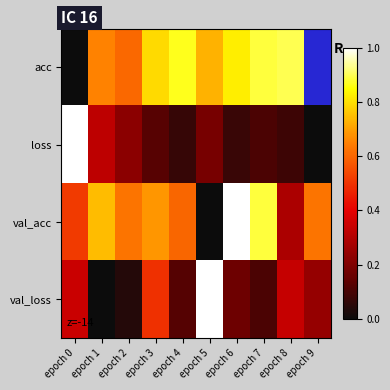

Between epoch 0 and epoch 9, which is larger?

epoch 9